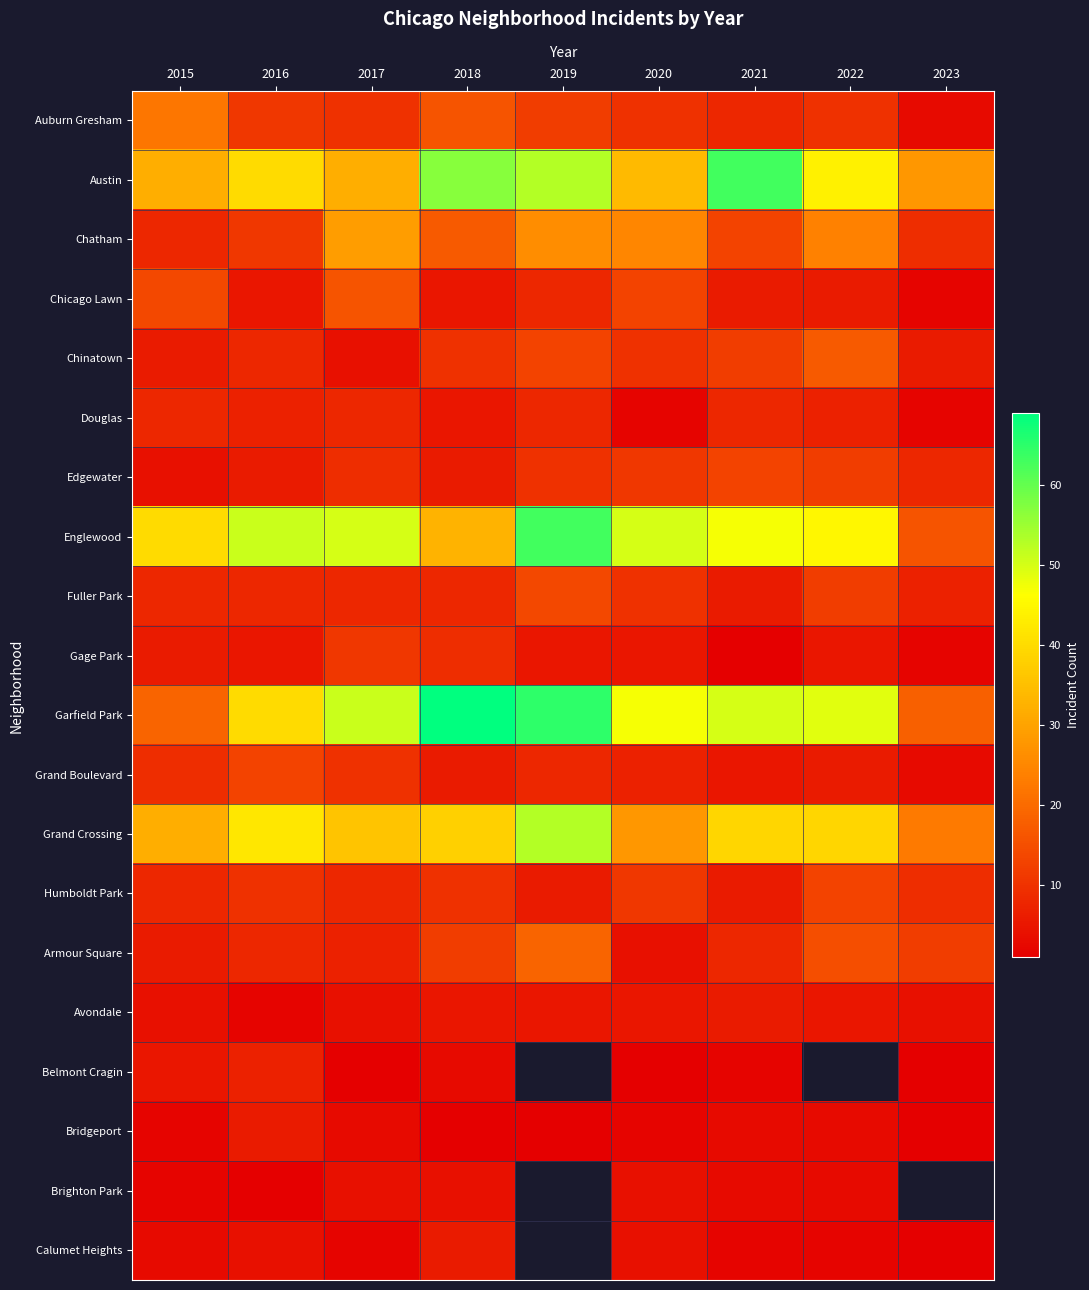

What is the sum of all Grand Crossing values?

330.0